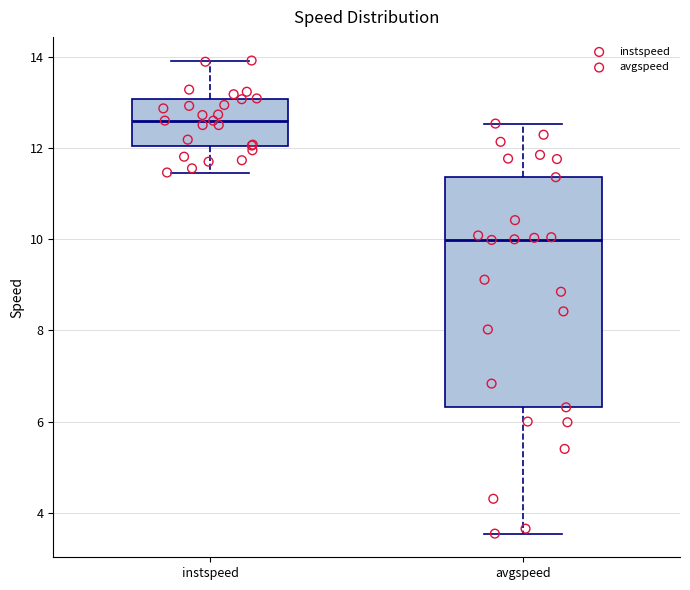

Reading left to right, transcribe this box plot: for each box, give where its median line is, the range the box spans, and where its two whiskers end, as read against the y-axis. The values are not printed on the chart, so give them approximately, as read against the axis.

instspeed: median 12.6, box 12.0 to 13.0, whiskers 11.4 to 14.0
avgspeed: median 10.0, box 6.4 to 11.4, whiskers 3.6 to 12.6